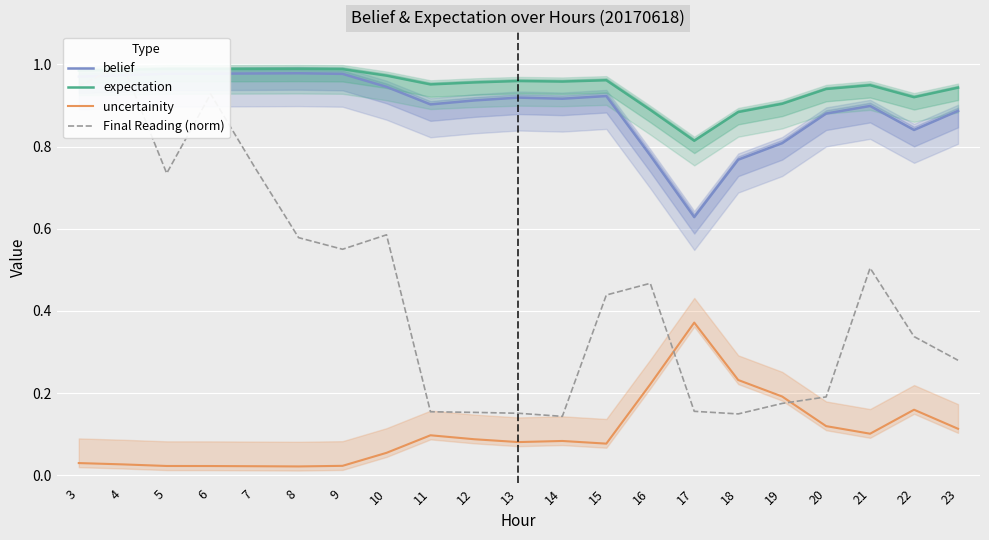

Reading left to right, what are all the values shown in this chart?

belief: 1.0	1.0	1.0	1.0	1.0	1.0	1.0	0.9	0.9	0.9	0.9	0.9	0.9	0.8	0.6	0.8	0.8	0.9	0.9	0.8	0.9
expectation: 1.0	1.0	1.0	1.0	1.0	1.0	1.0	1.0	1.0	1.0	1.0	1.0	1.0	0.9	0.8	0.9	0.9	0.9	0.9	0.9	0.9
uncertainity: 0.0	0.0	0.0	0.0	0.0	0.0	0.0	0.1	0.1	0.1	0.1	0.1	0.1	0.2	0.4	0.2	0.2	0.1	0.1	0.2	0.1
Final Reading (norm): 0.9	1.0	0.7	0.9	0.8	0.6	0.6	0.6	0.2	0.2	0.2	0.1	0.4	0.5	0.2	0.1	0.2	0.2	0.5	0.3	0.3